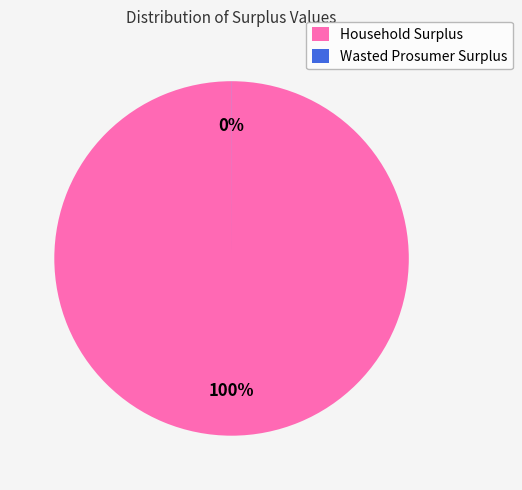

What is the largest slice in the pie chart?

Household Surplus